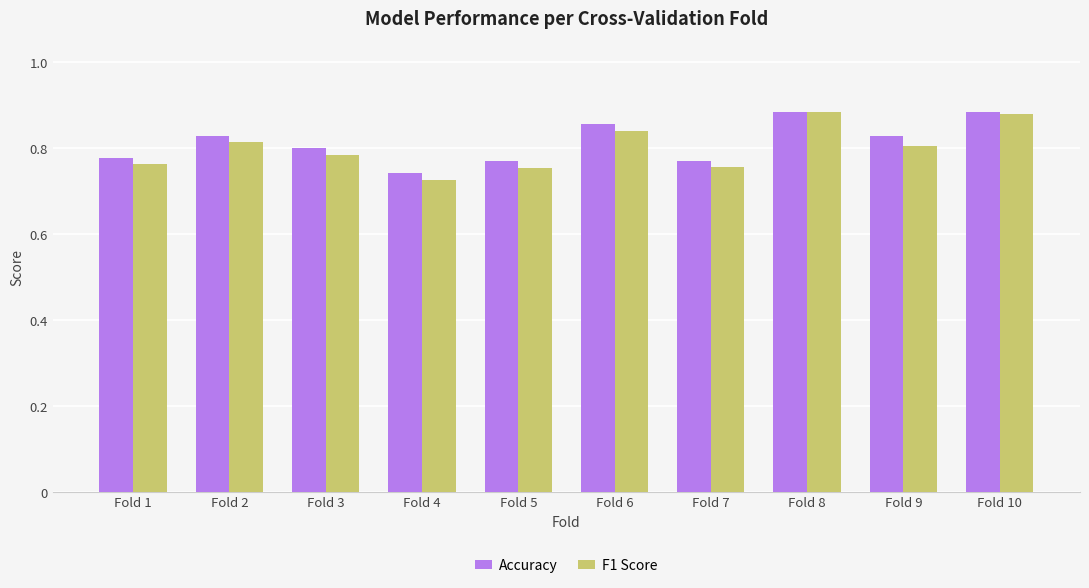

Is it true that F1 Score equals 1.2 at Fold 7?

False